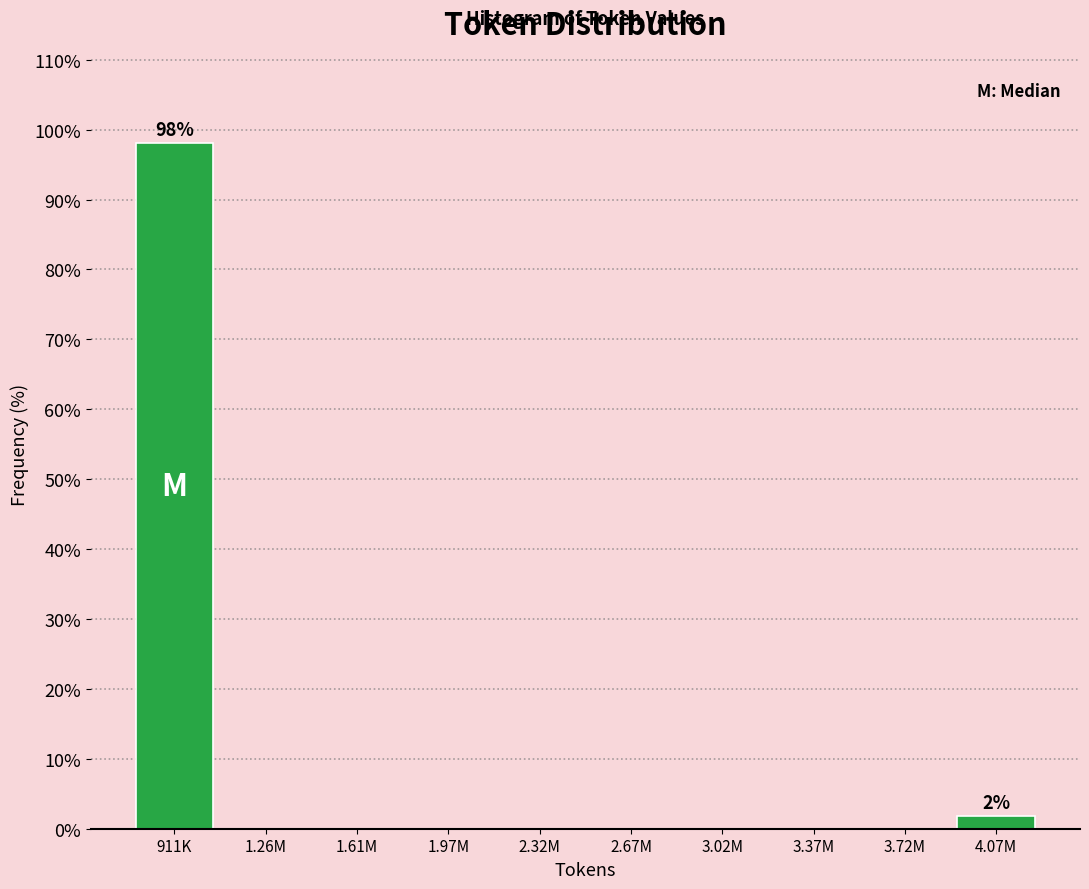

Reading left to right, list all the values displayed in this chart.

911K=98.1	1.26M=0.0	1.61M=0.0	1.97M=0.0	2.32M=0.0	2.67M=0.0	3.02M=0.0	3.37M=0.0	3.72M=0.0	4.07M=1.9